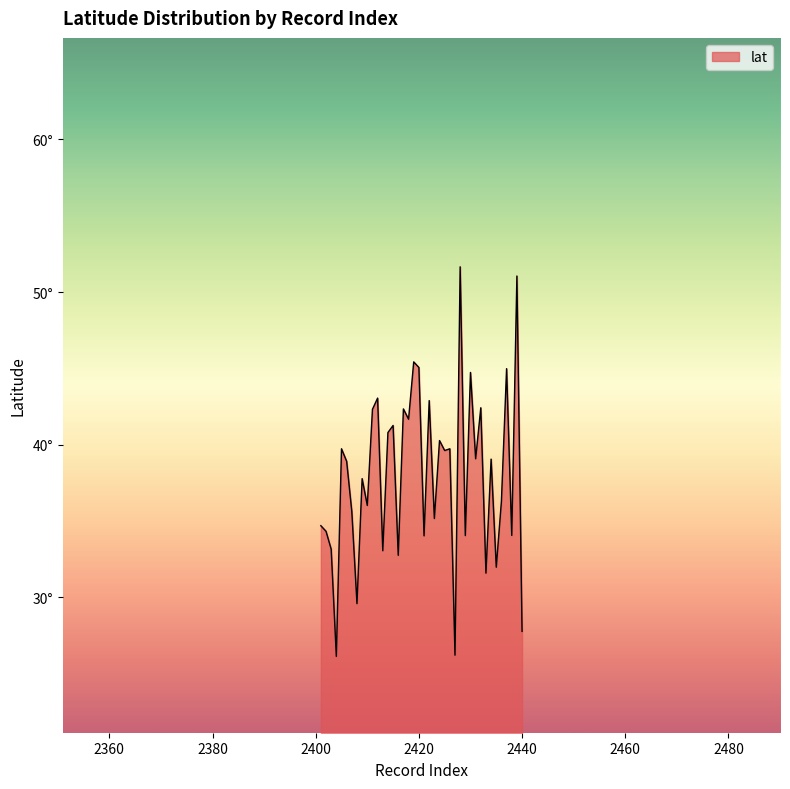

Reading left to right, what are all the values shown in this chart?

34.7	34.3	33.2	26.1	39.7	38.9	35.6	29.6	37.8	36.0	42.3	43.0	33.0	40.8	41.3	32.7	42.3	41.7	45.4	45.1	34.0	42.9	35.2	40.3	39.6	39.7	26.2	51.7	34.0	44.7	39.1	42.4	31.6	39.1	32.0	36.3	45.0	34.1	51.0	27.8